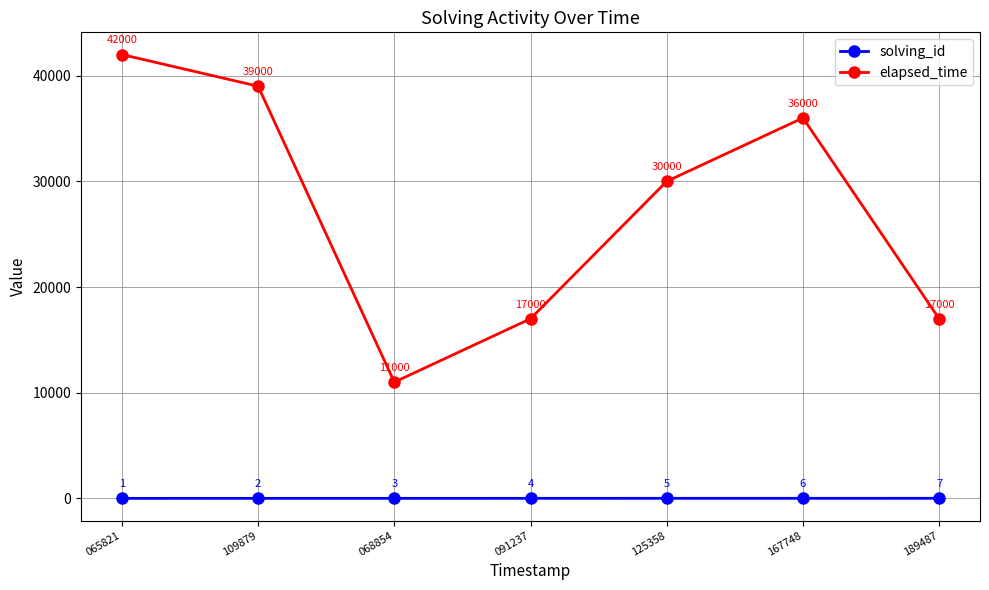

What is the minimum value for solving_id?

1